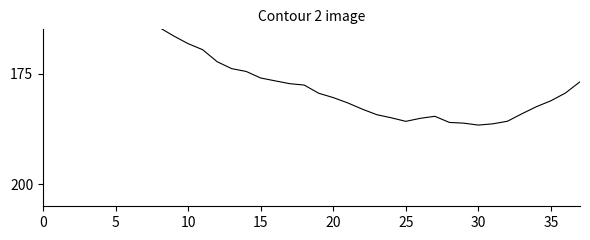

Which label corresponds to the largest value in the chart?

30